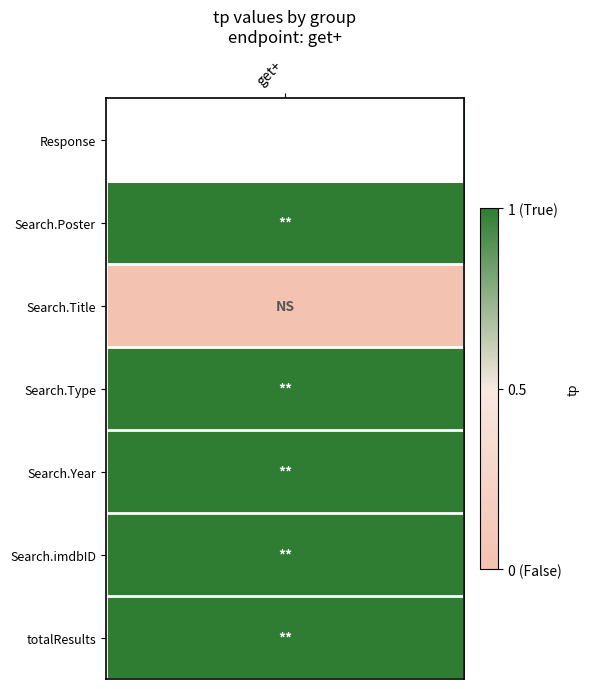

Which category has the lowest value across all series?

Search.Title